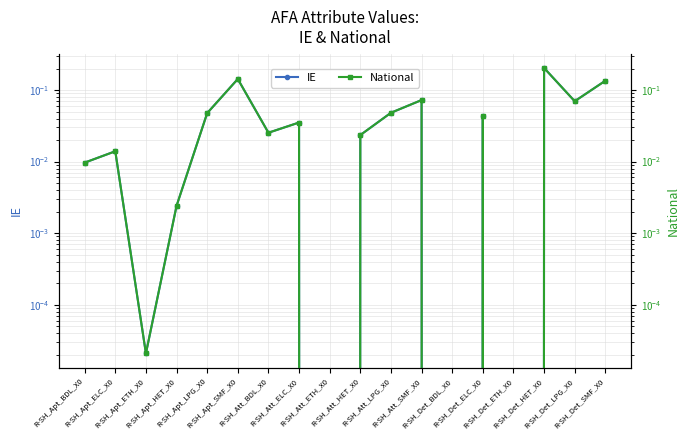

Is the value of National at R-SH_Att_HET_X0 greater than the value of IE at R-SH_Apt_BDL_X0?

Yes